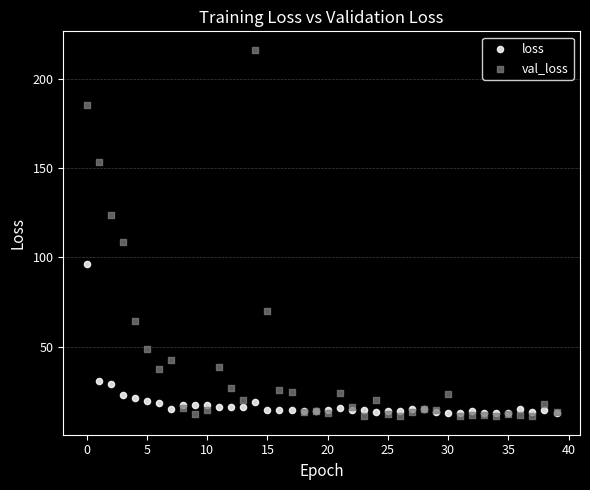

Which series contains the highest Y value?

val_loss